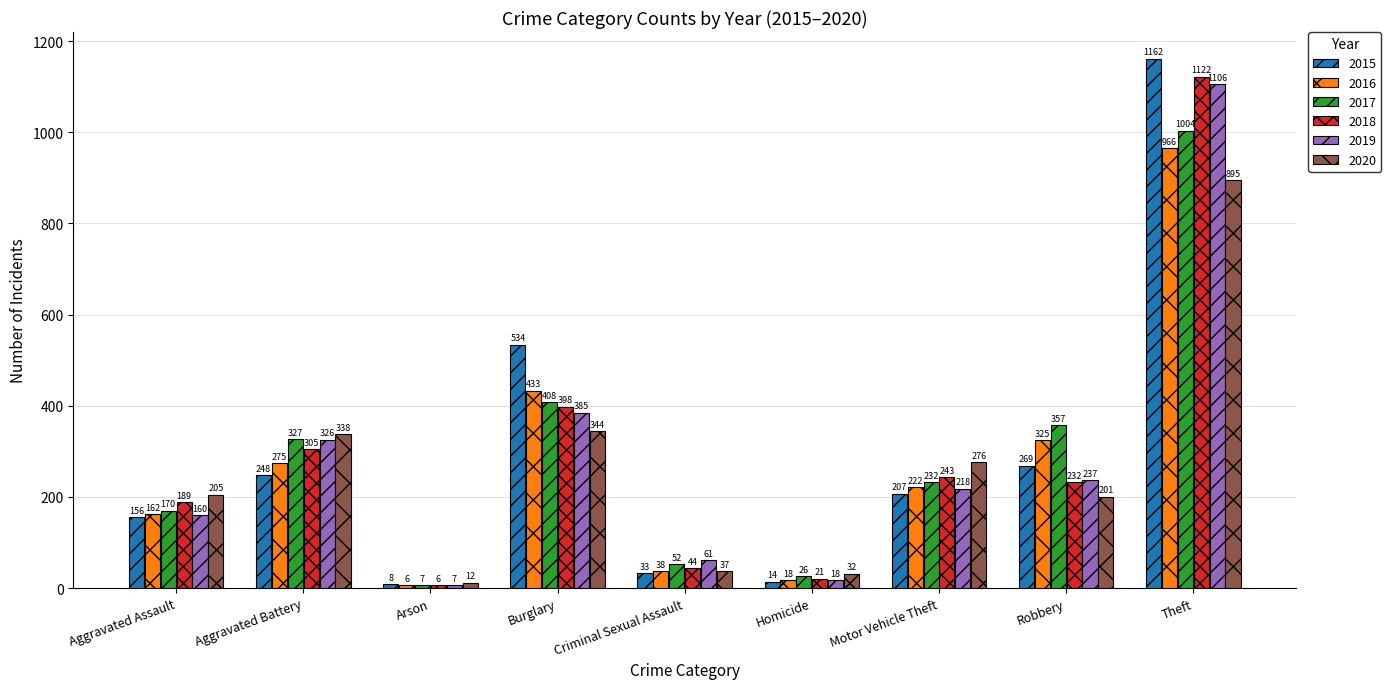

At which category is the sum across all series the highest?

Theft